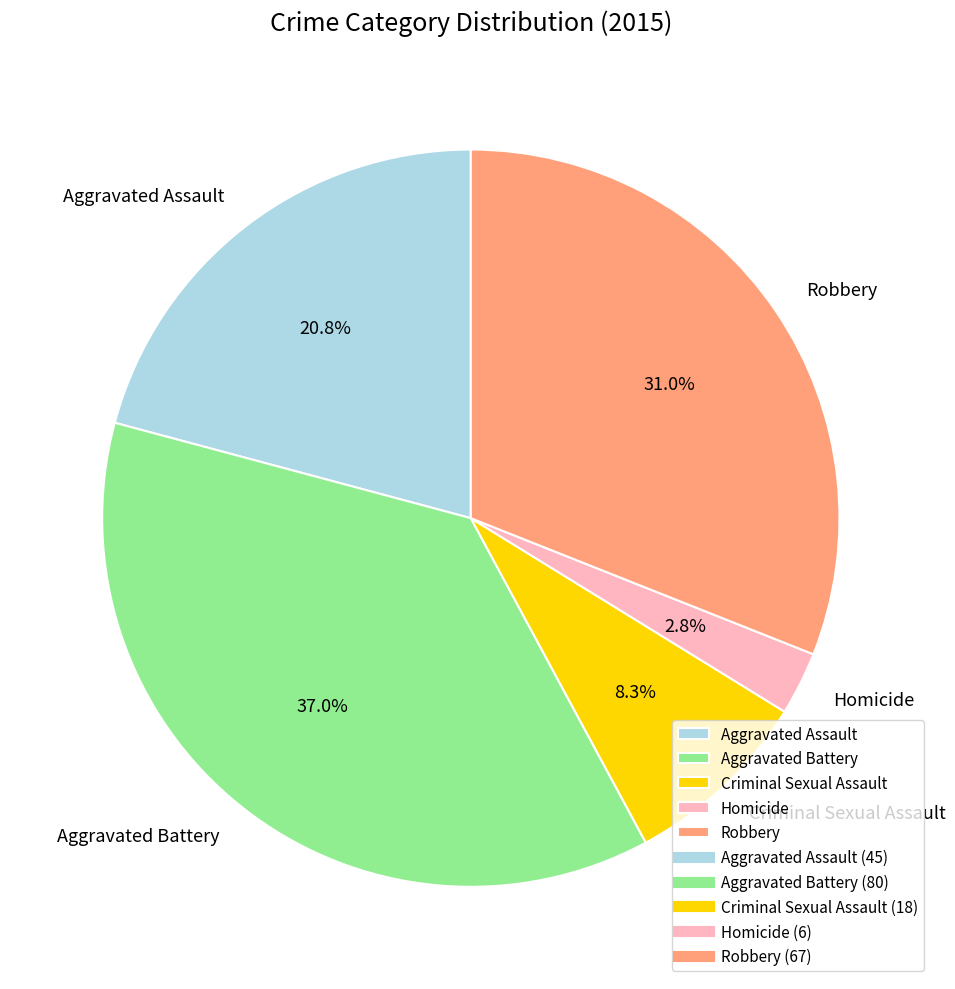

To the nearest percent, what is the combined percentage of Robbery and Criminal Sexual Assault?

39%